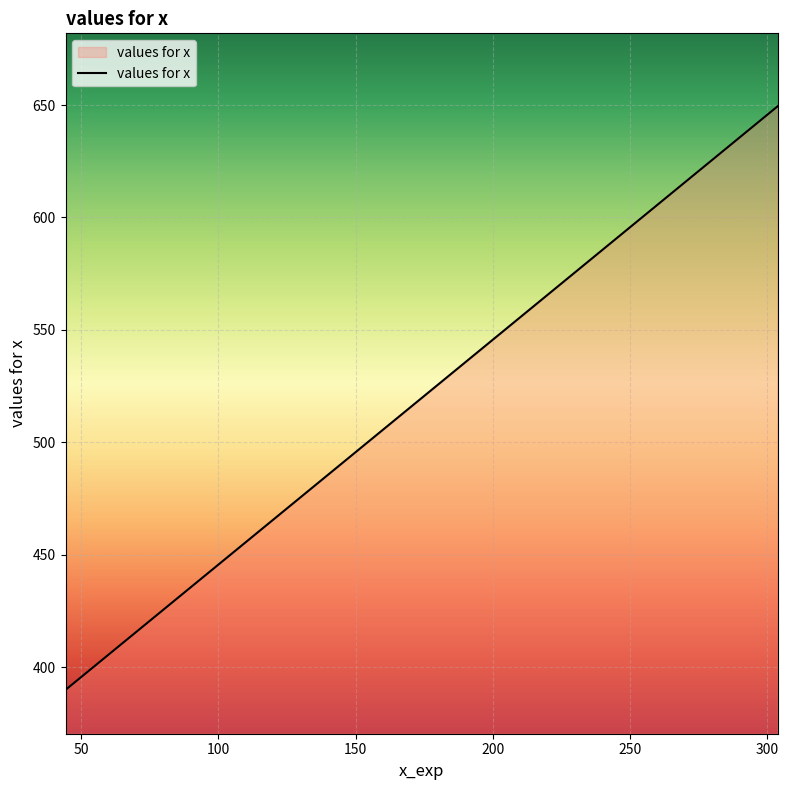

True or false: there are more than 1 points higher than both neighbors.

False